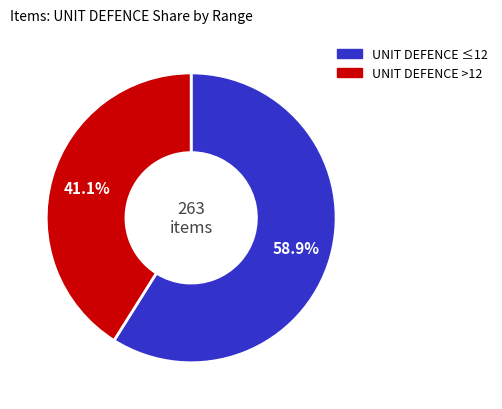

Is there any slice that represents more than half of the pie?

Yes